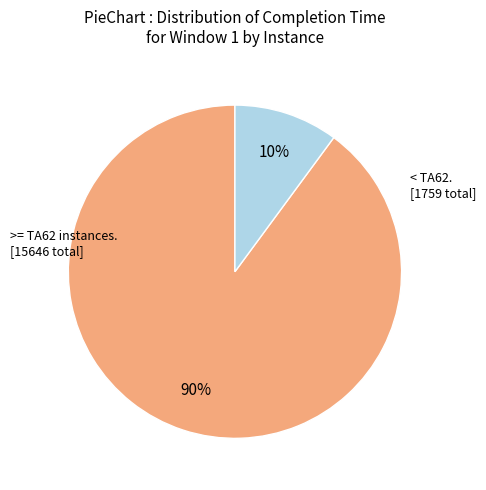

Is there a majority slice in this chart?

Yes